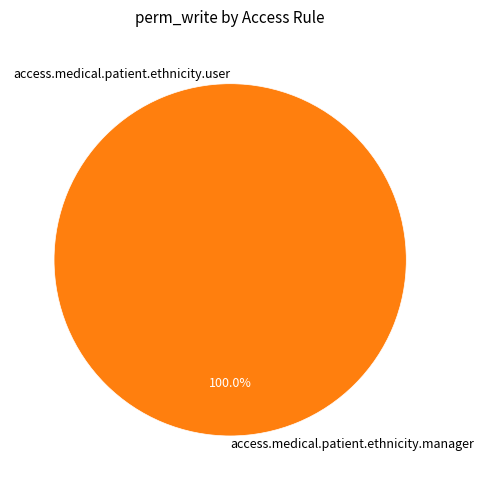

Rank the categories by value from lowest to highest.

access.medical.patient.ethnicity.user, access.medical.patient.ethnicity.manager